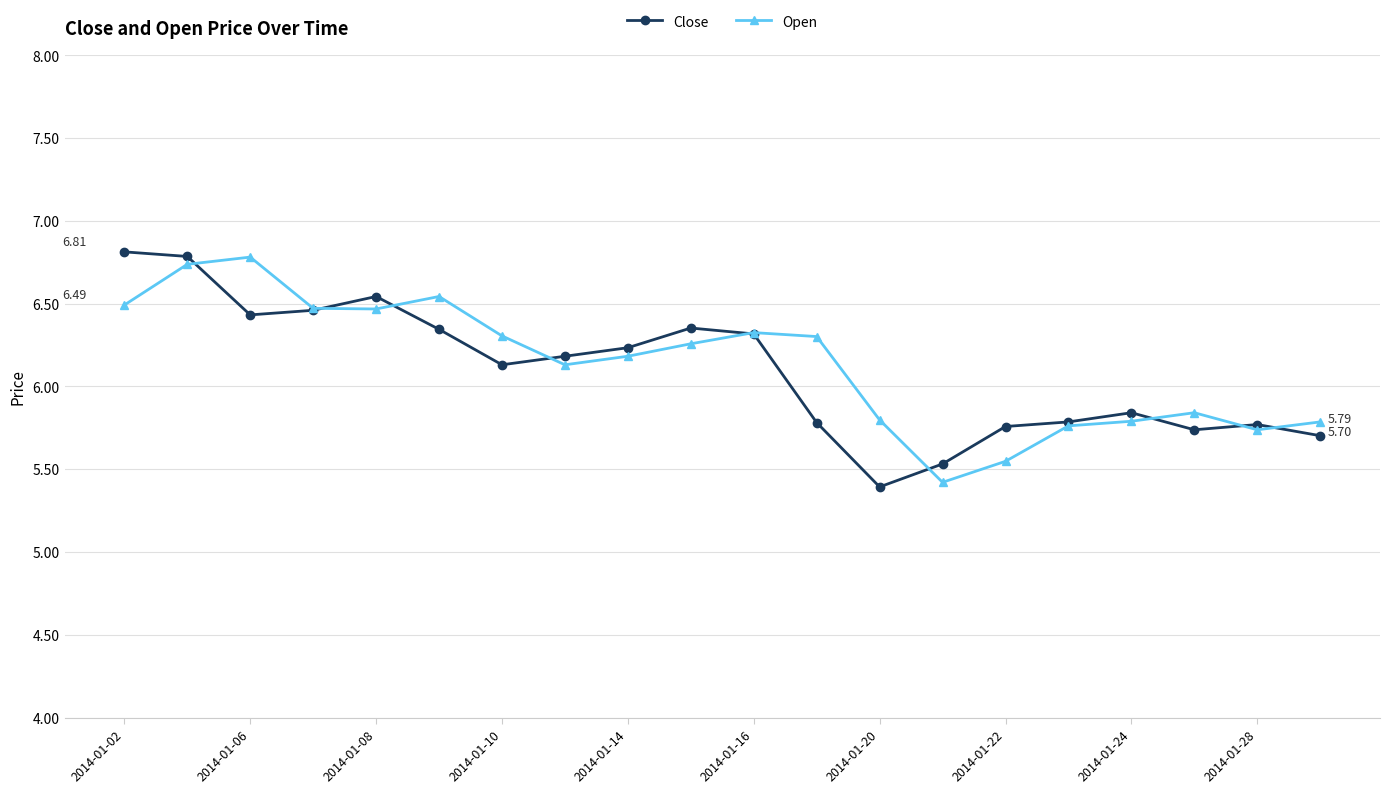

True or false: Close has more than 1 points higher than both neighbors.

True